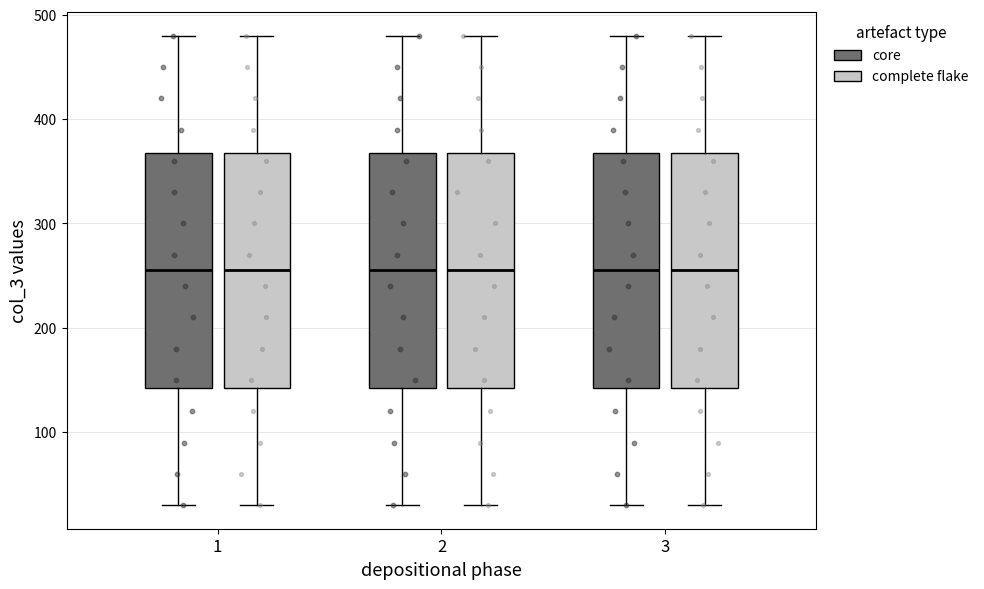

Where is the lower edge of the box for 2 (complete flake) on the y-axis? The values are not printed on the chart, so give them approximately, as read against the axis.

140